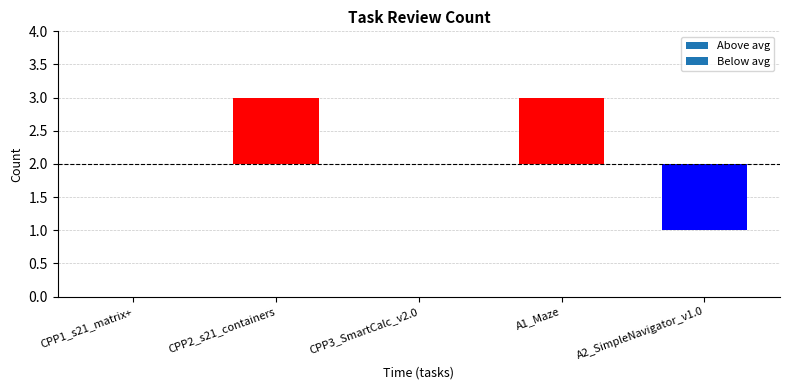

What is the change in value from A1_Maze to A2_SimpleNavigator_v1.0?

-2